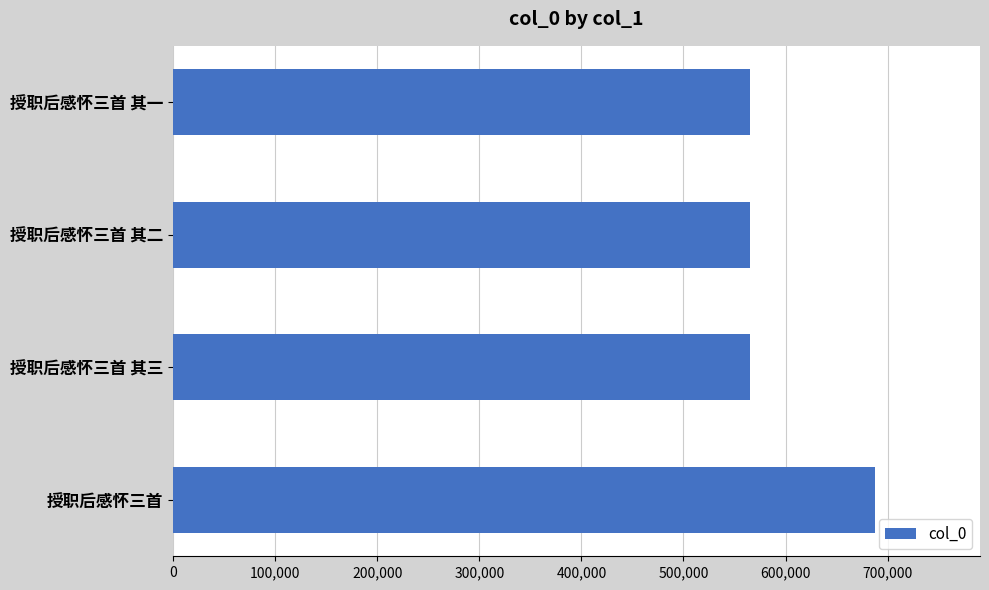

What is the smallest value displayed?

564820